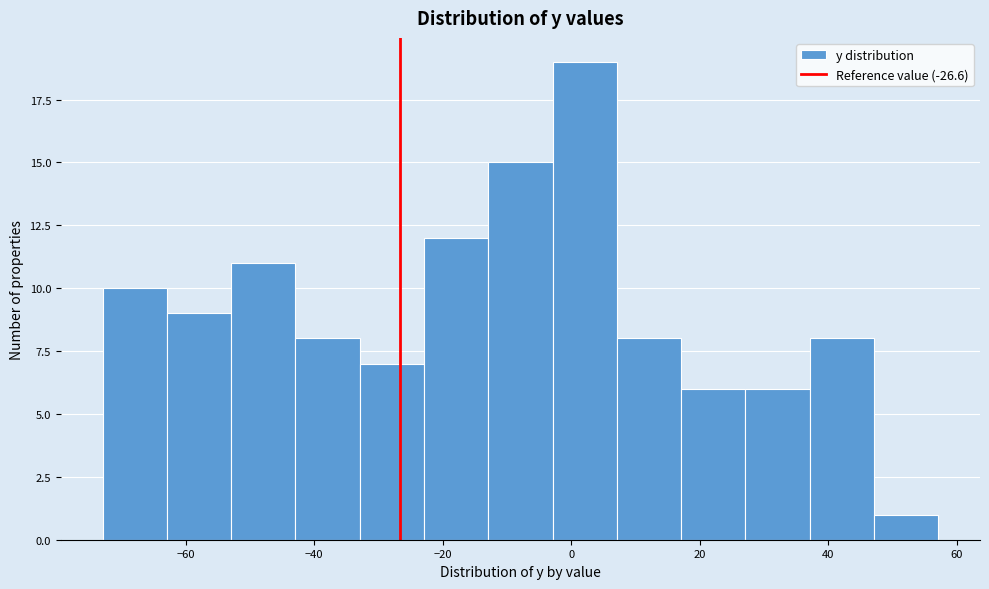

Reading left to right, list every bar in this chart as the range it spans on the x-axis followed by its height. Neither the bar edges nor the heights are printed on the chart, so give them approximately, as read against the axes.

-72 to -62: 10
-62 to -52: 9
-52 to -42: 11
-42 to -32: 8
-32 to -22: 7
-22 to -12: 12
-12 to -2: 15
-2 to 8: 19
8 to 18: 8
18 to 28: 6
28 to 38: 6
38 to 48: 8
48 to 58: 1